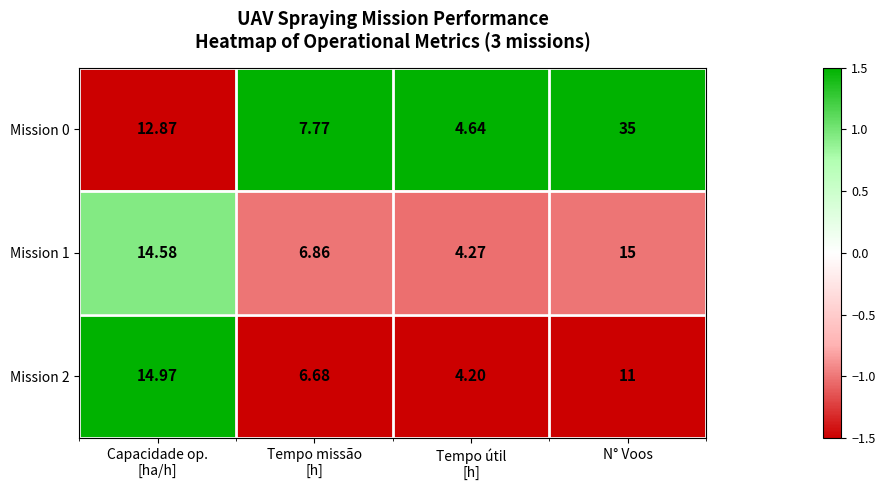

How many values in the Mission 1 series exceed 14?

2